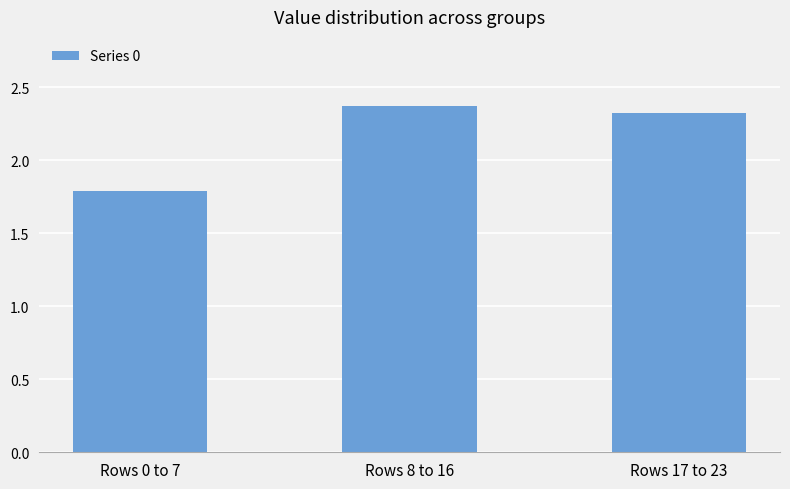

How many data points are less than 2?

1